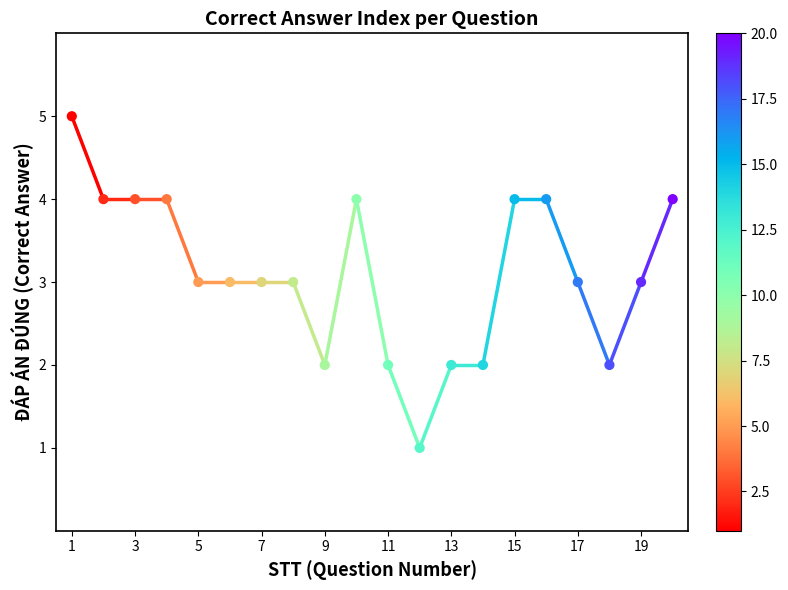

Approximately how many times larger is the value at 11 compared to 10?

0.5